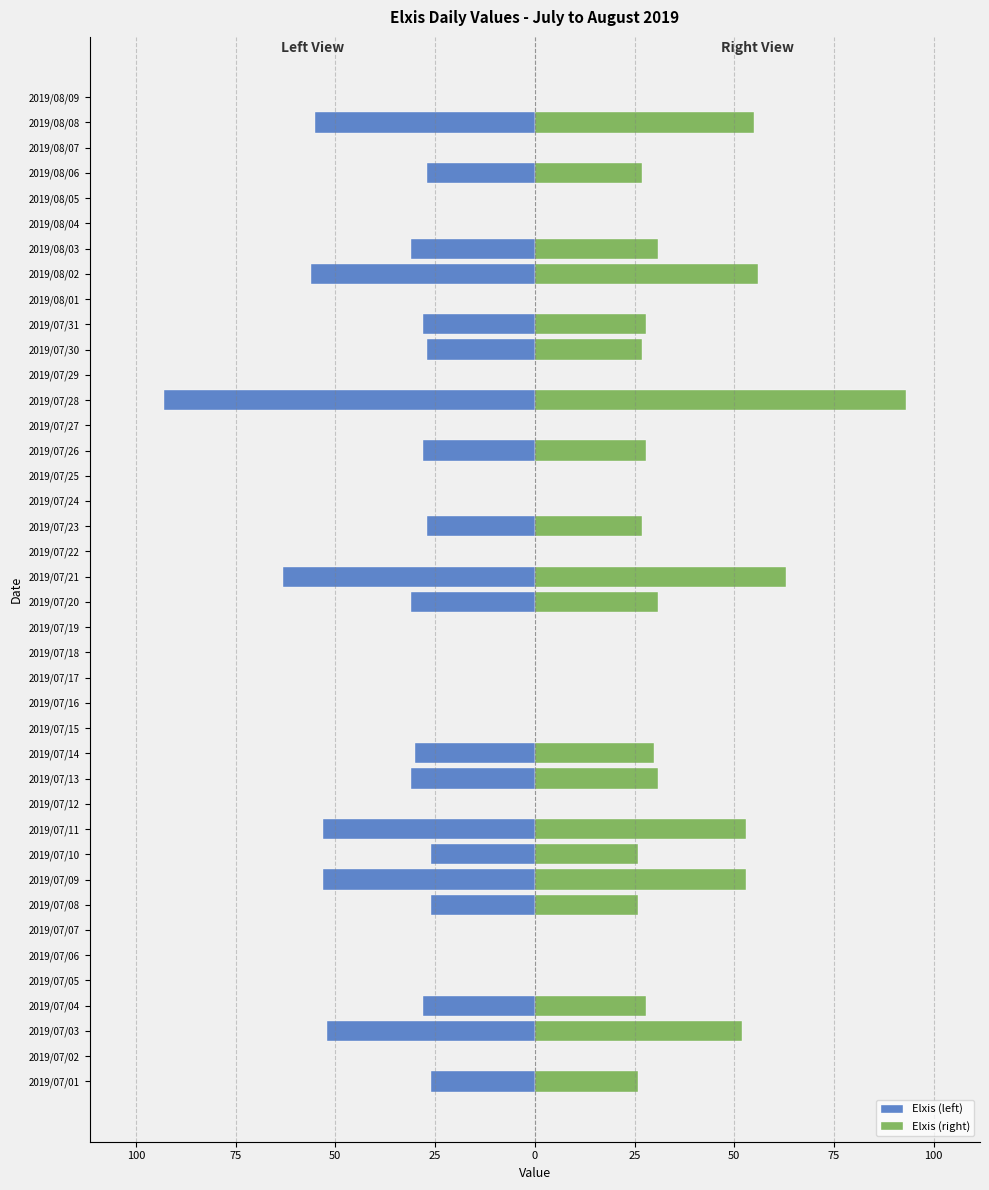

What is the difference between the maximum and minimum values in the Elxis (left) series?

93